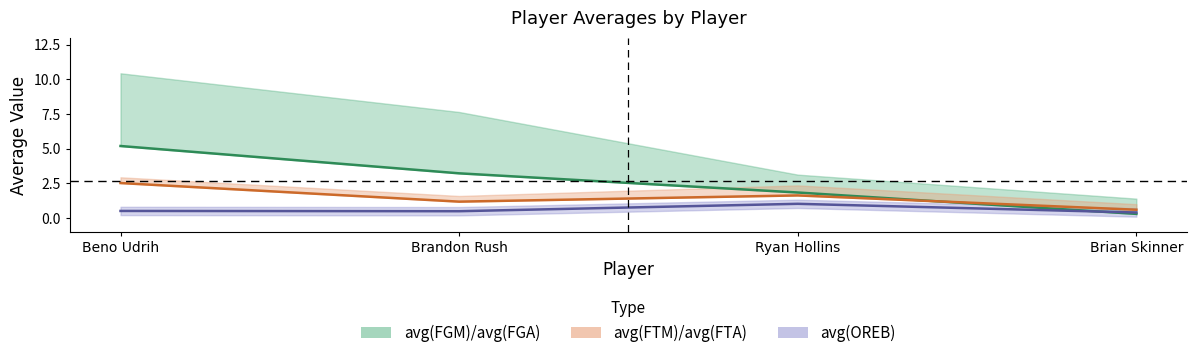

Is it true that avg(OREB) equals 1.8 at Ryan Hollins?

False